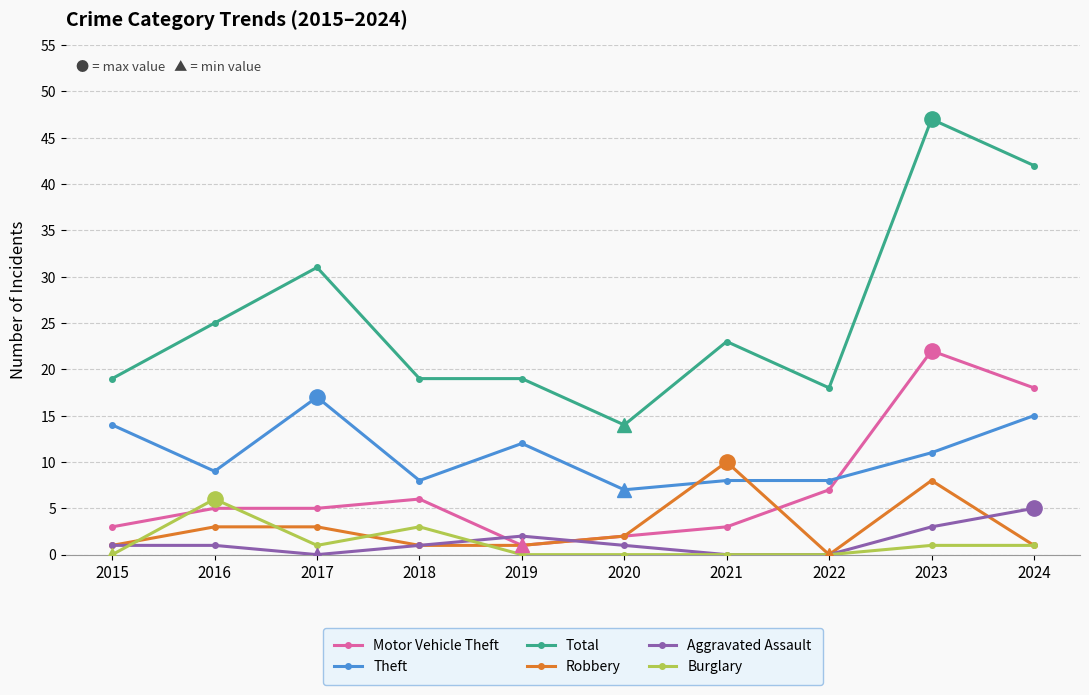

Between 2019 and 2021, which series saw the biggest shift?

Robbery